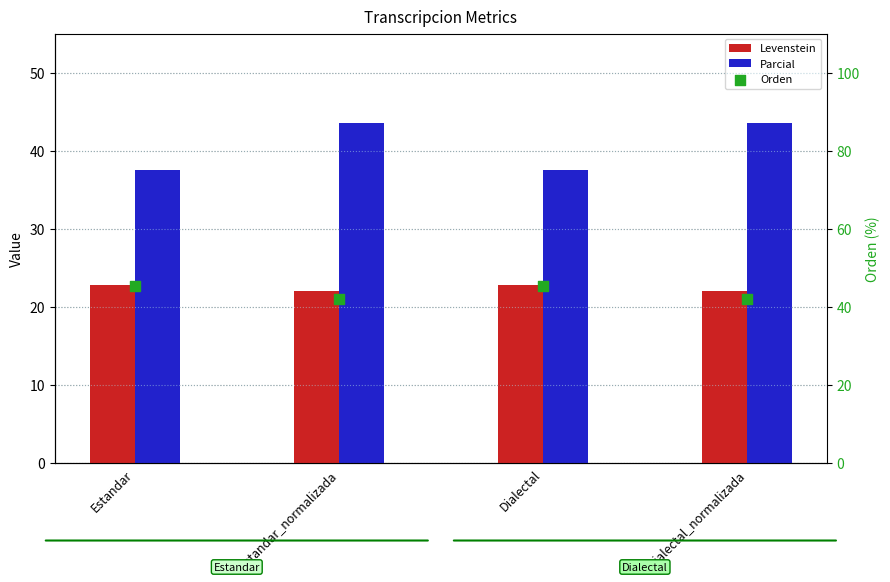

Is the value of Orden at Estandar_normalizada greater than the value of Levenstein at Estandar?

Yes